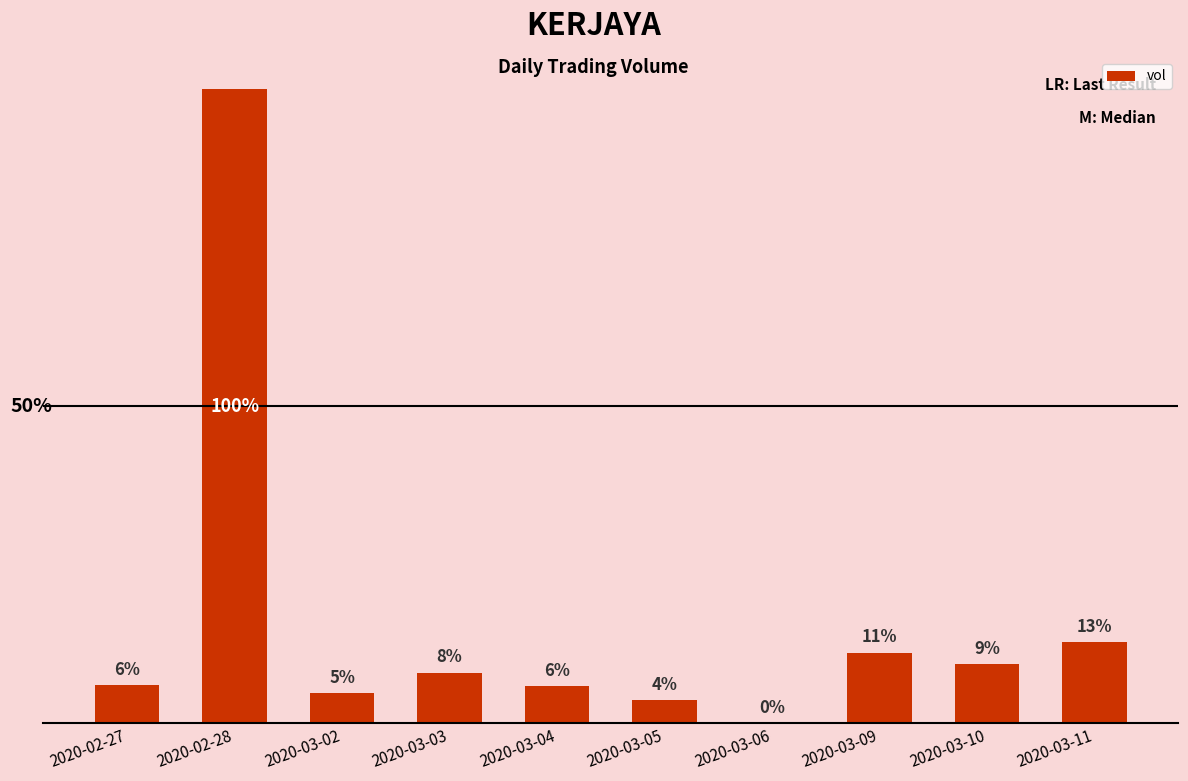

What is the greatest value displayed?

2412600